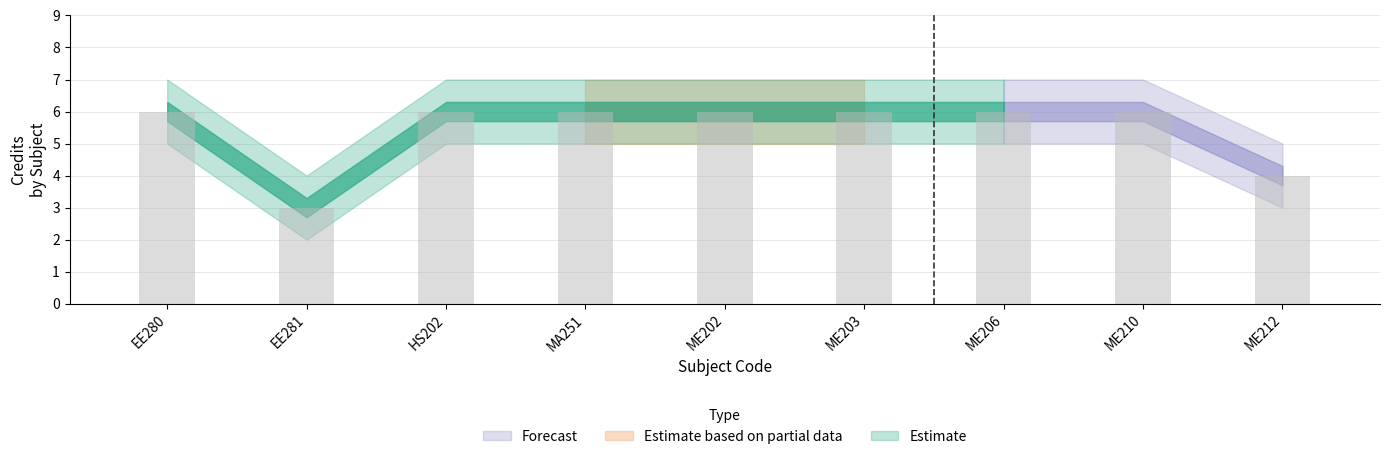

How many categories are shown in the chart?

9